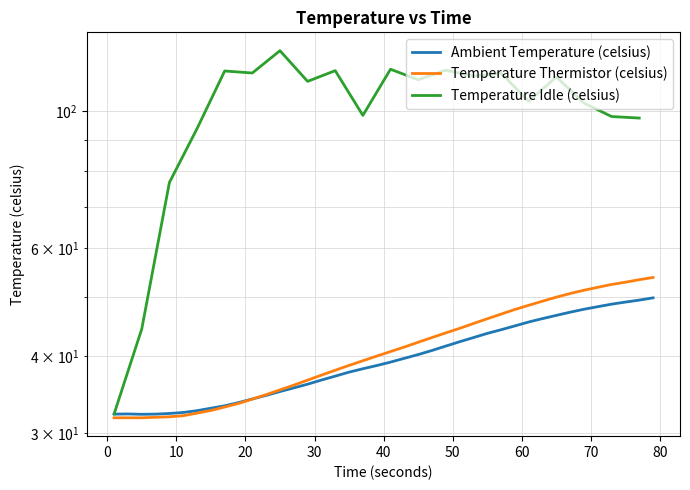

The value at 14 is 15.2. True or false?

False